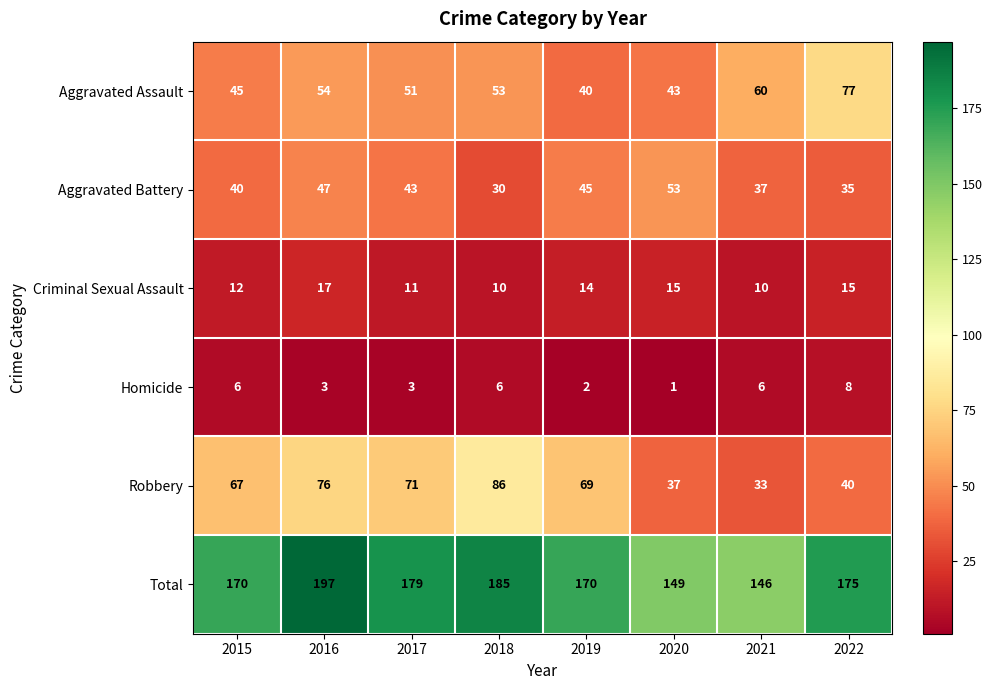

What value does the Criminal Sexual Assault series have at 2021?

10